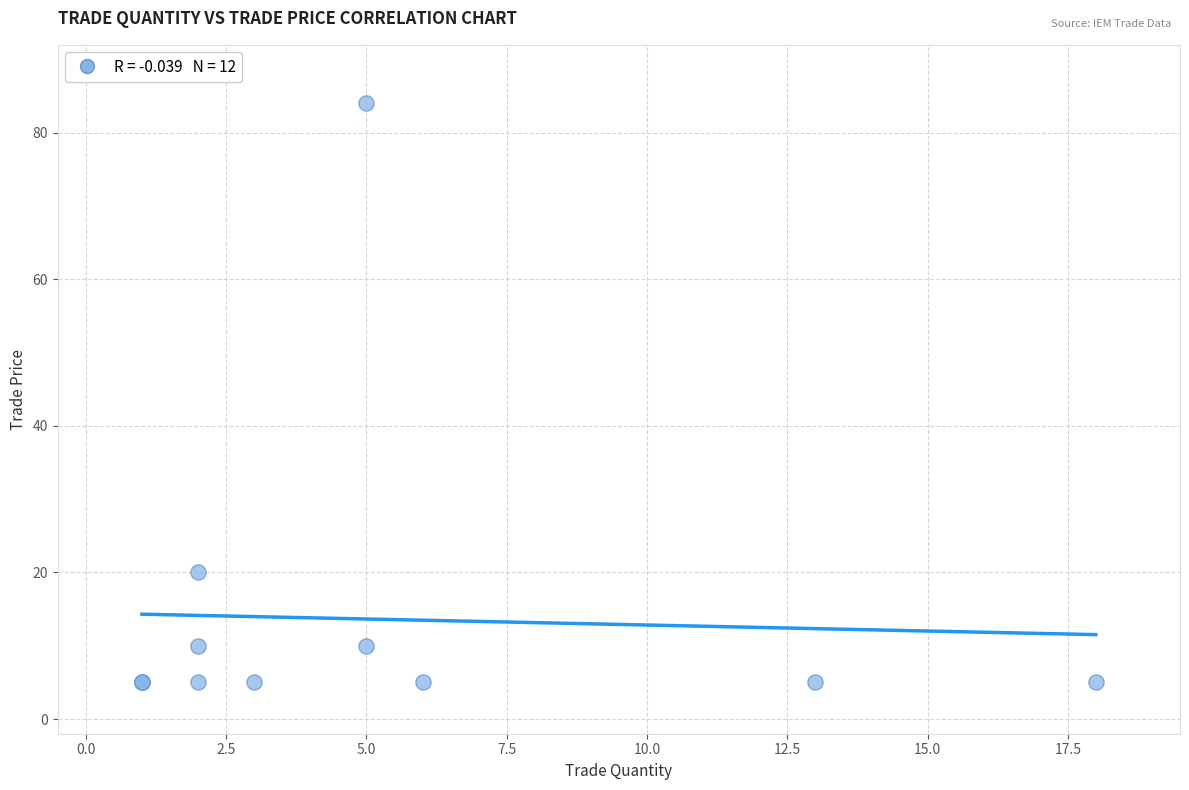

What Y value in the scatter plot is closest to 44?

20